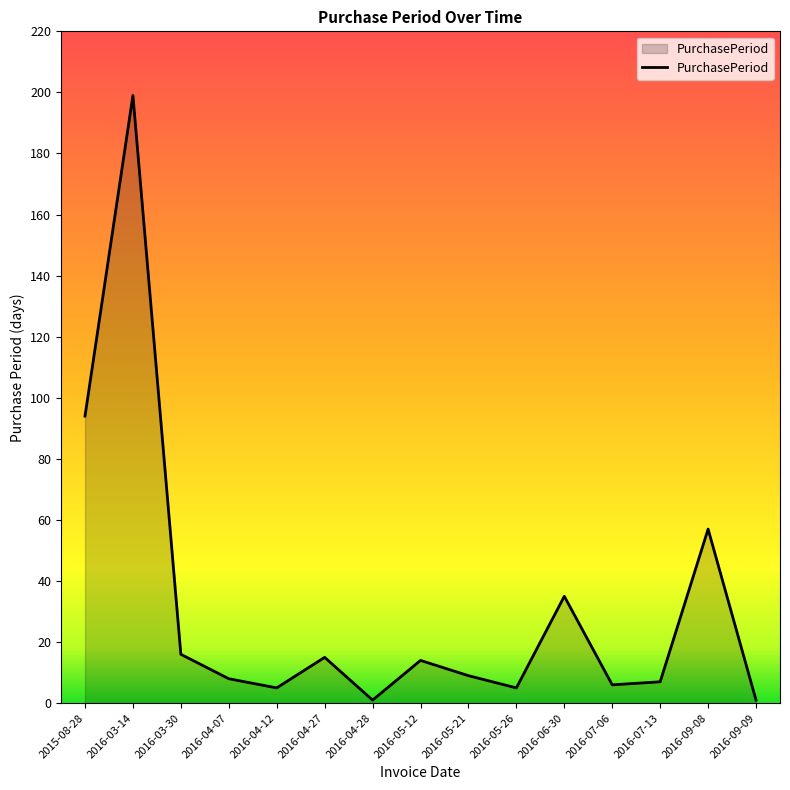

How many lines are shown in the chart?

1